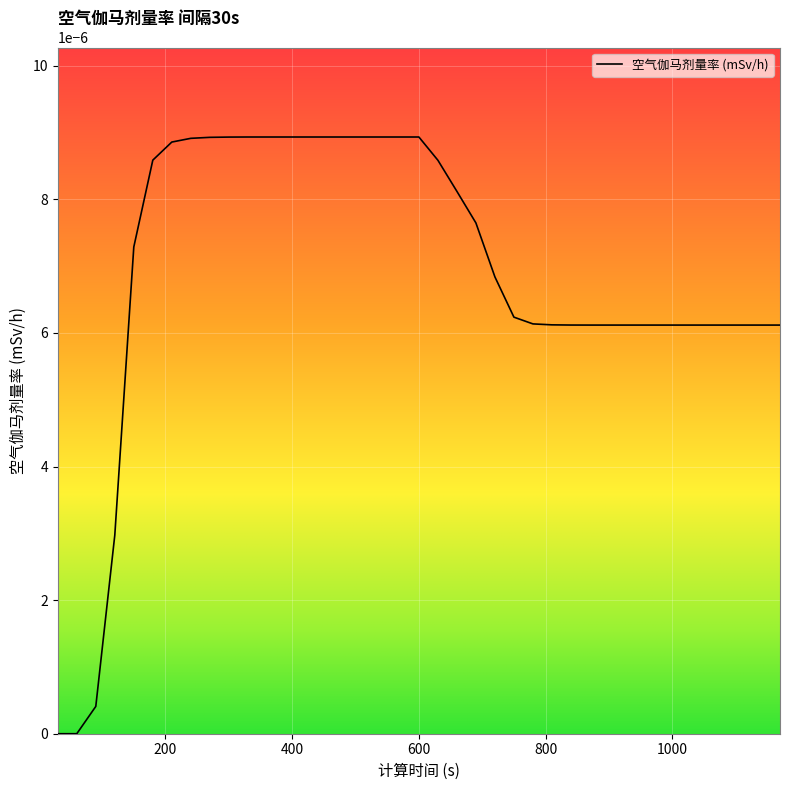

Which category has the highest value across all series?

330